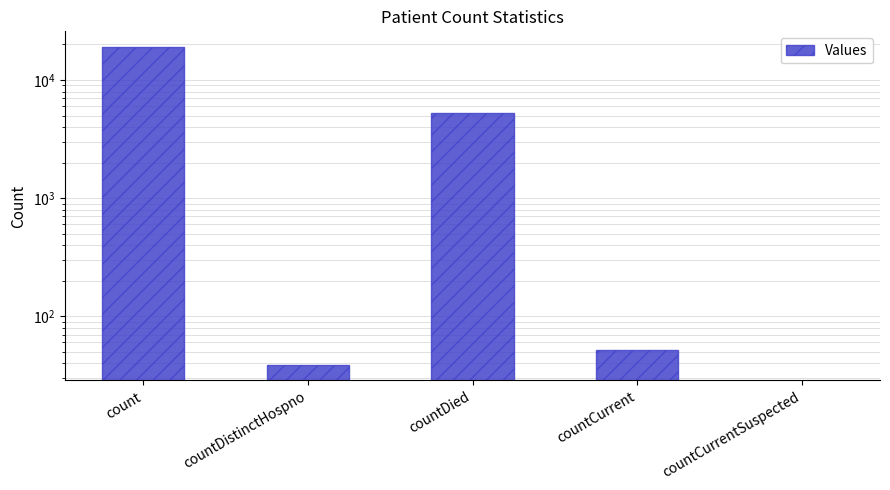

True or false: the data shows 5236 at countDied.

True